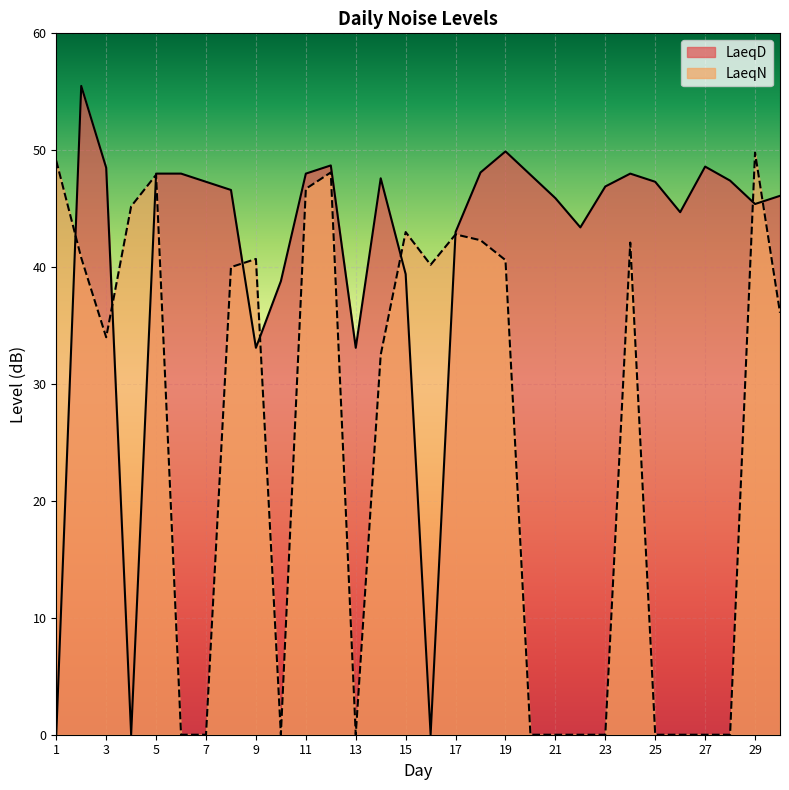

Which has a higher value, 3 or 9?

3